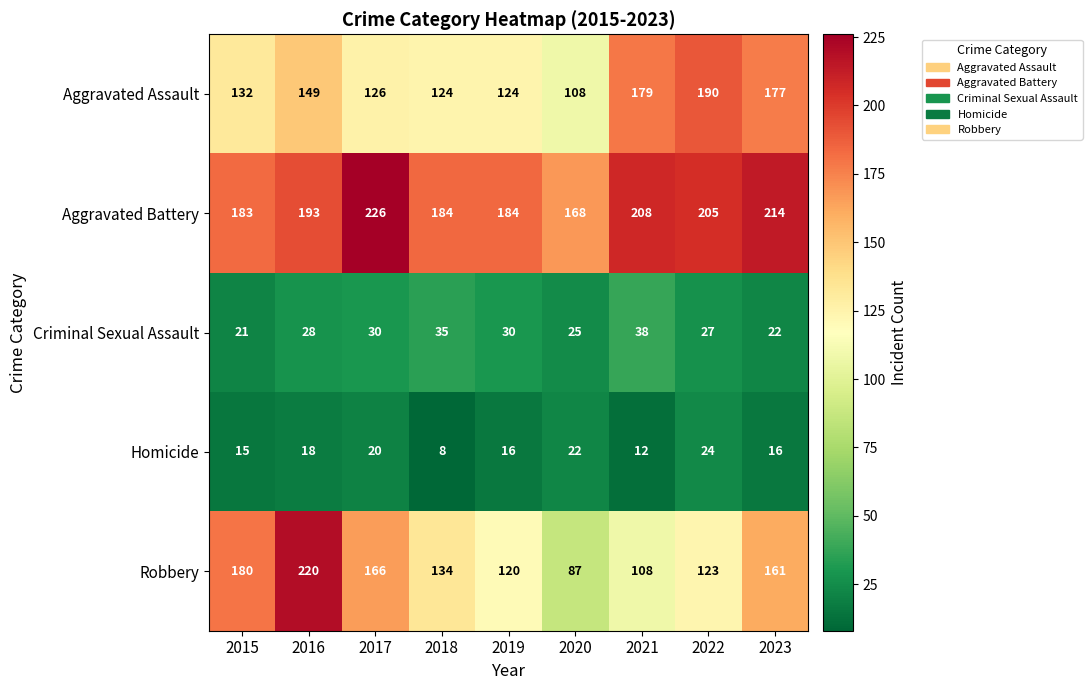

How many data points does each series have?

9